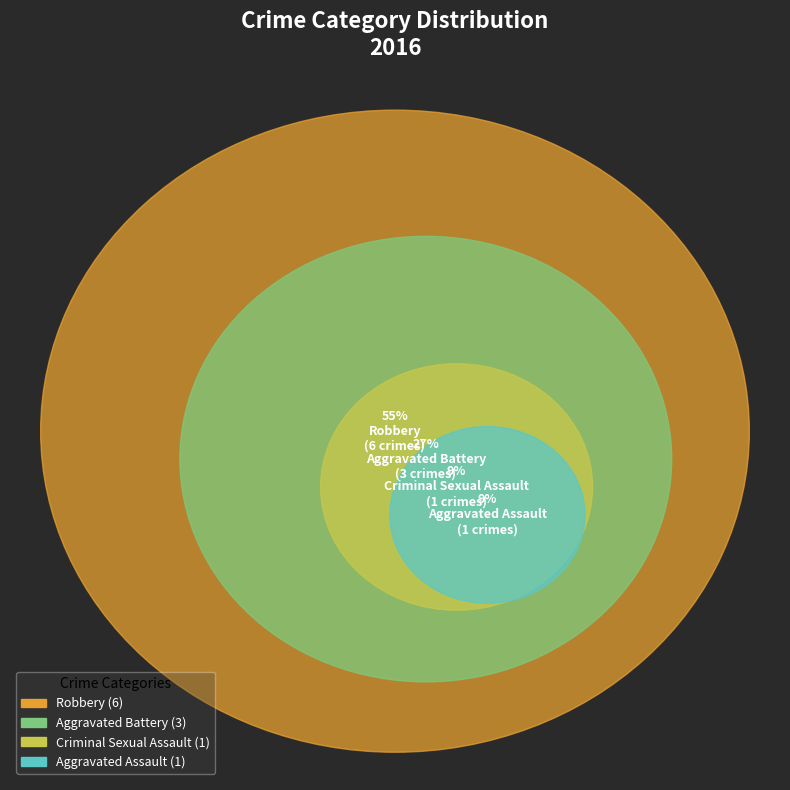

Combined, do Robbery and Aggravated Battery account for over 50%?

Yes